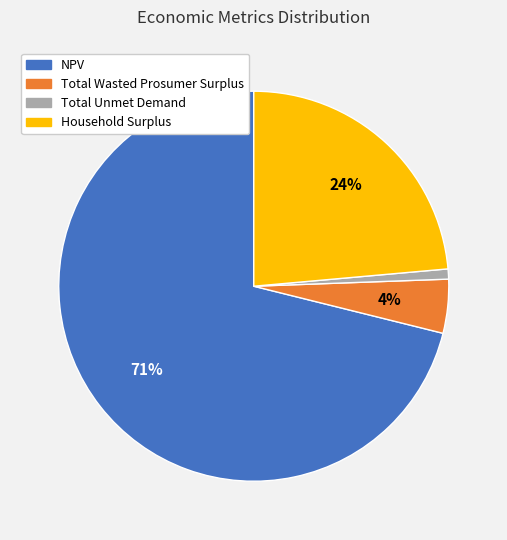

Do NPV and Total Wasted Prosumer Surplus together represent more than half of the pie?

Yes